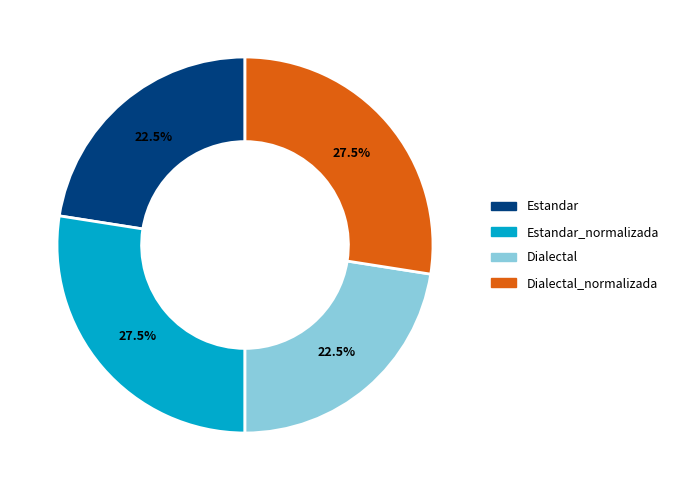

Does any single category account for the majority?

No